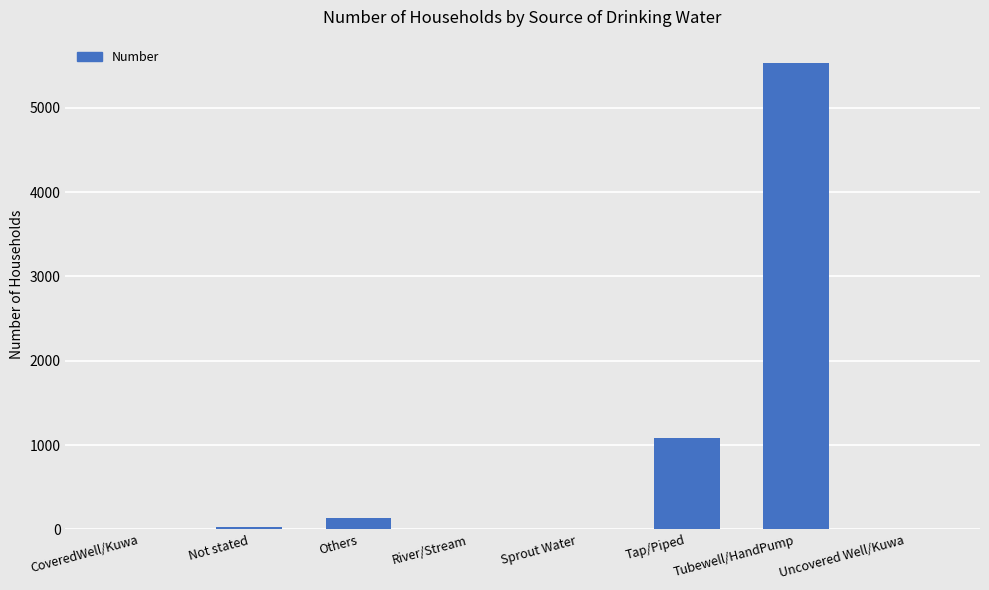

What is the maximum value shown in the chart?

5533